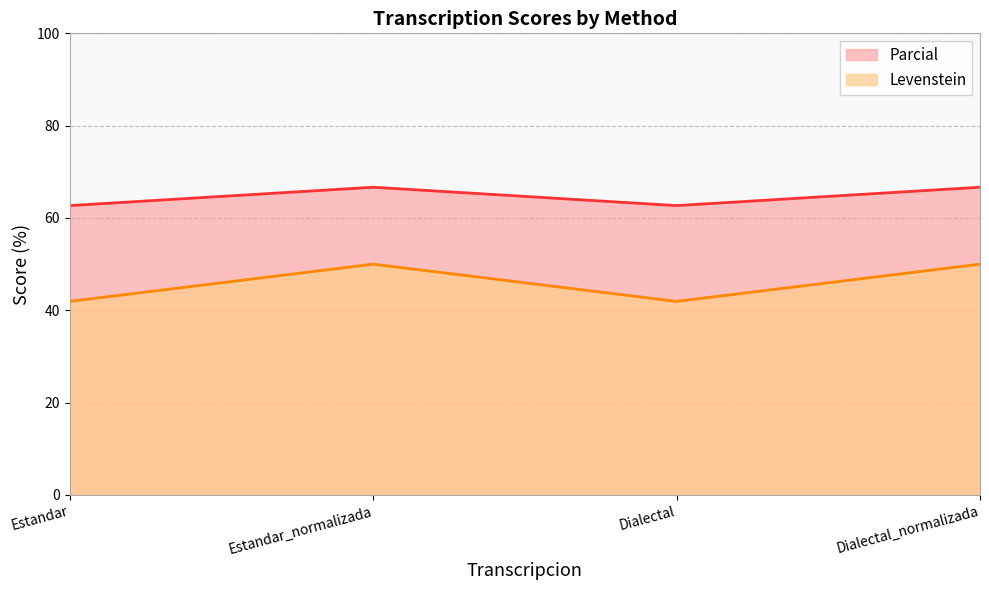

At which category does the chart reach its peak across all series?

Estandar_normalizada